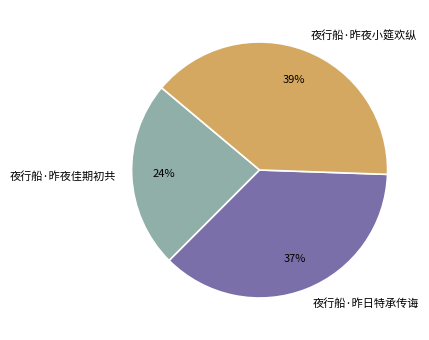

Which has a higher value, 夜行船·昨夜佳期初共 or 夜行船·昨夜小筵欢纵?

夜行船·昨夜小筵欢纵